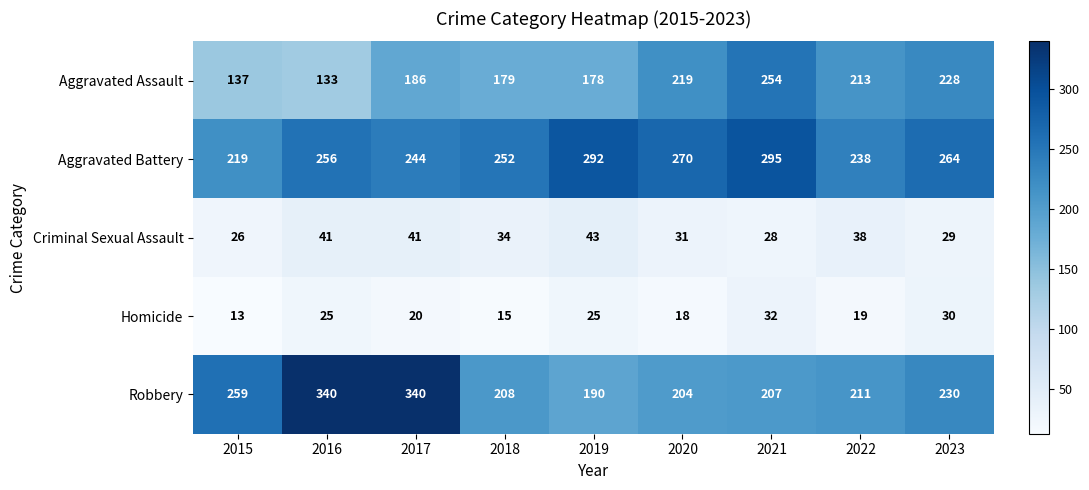

Count the number of categories in the chart.

9